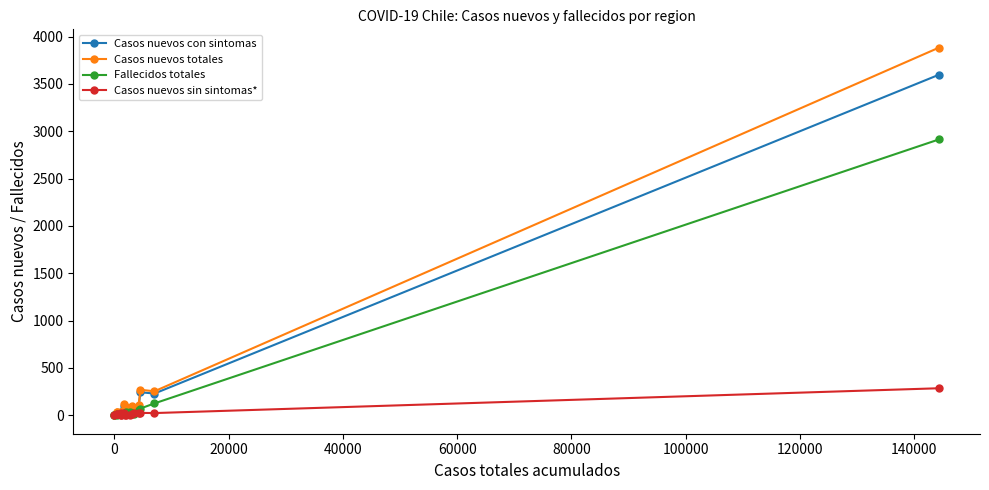

What is the sum of all Casos nuevos con sintomas values?

4660